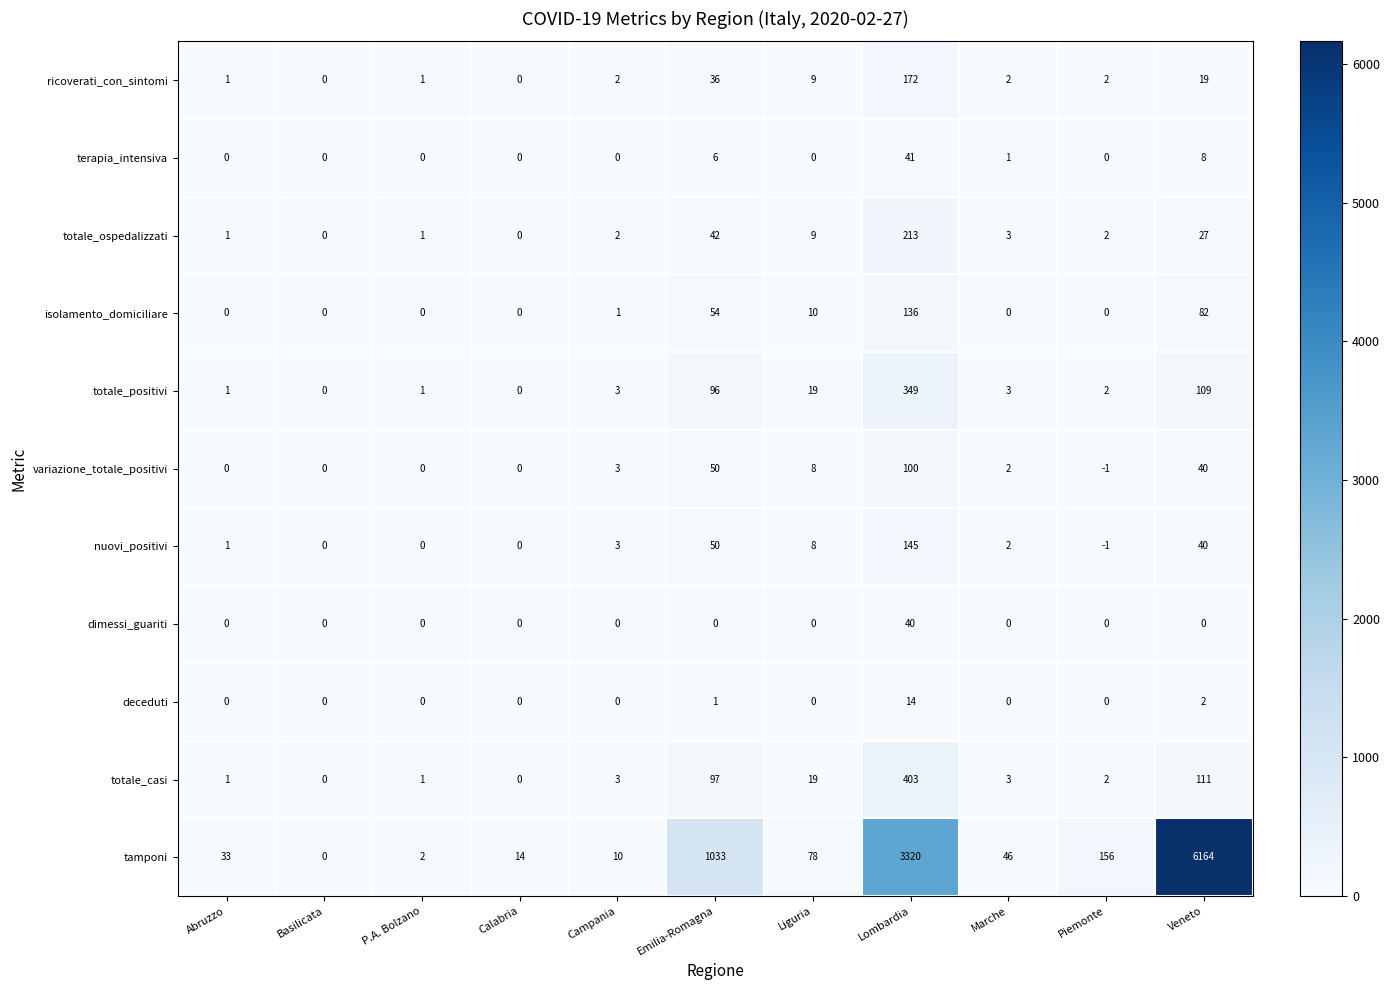

At which label does totale_ospedalizzati reach its peak?

Lombardia